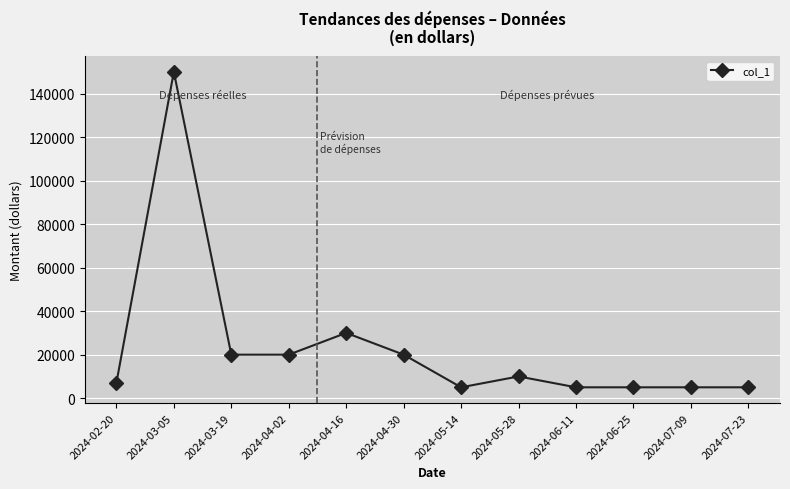

What is the ratio of the value at 2024-02-20 to the value at 2024-06-25?

1.4